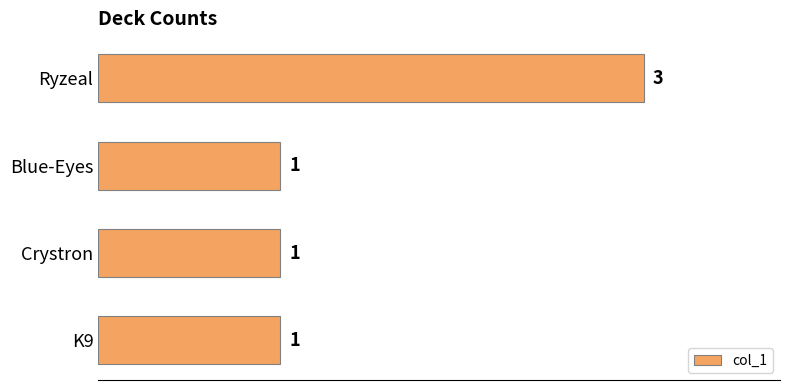

Which category has the highest value across all series?

Ryzeal